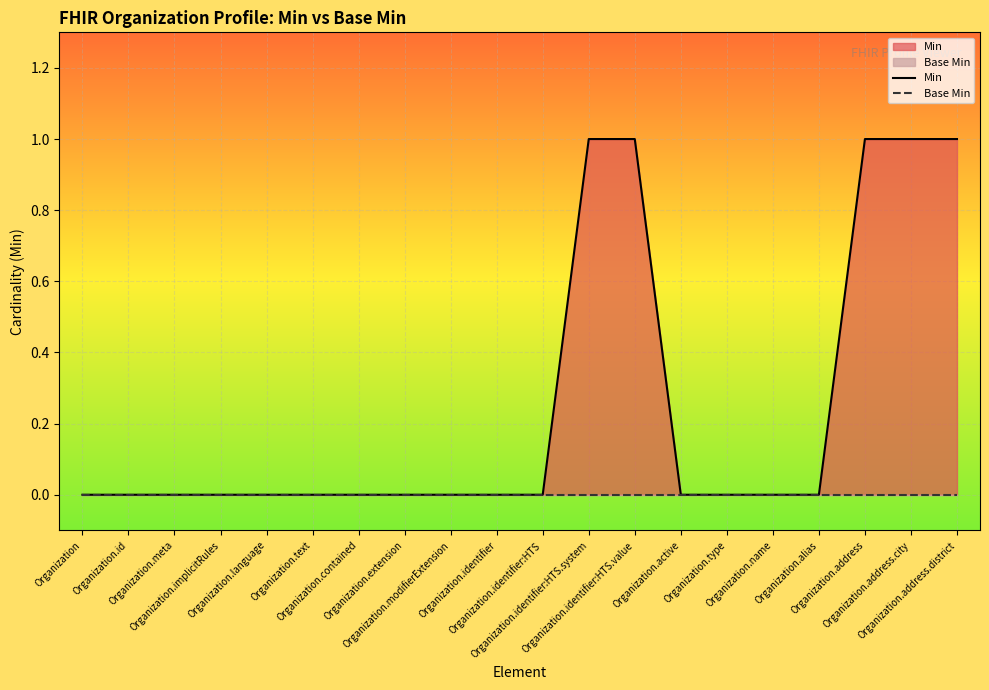

At Organization.active, list the series in order from largest to smallest.

Min, Base Min